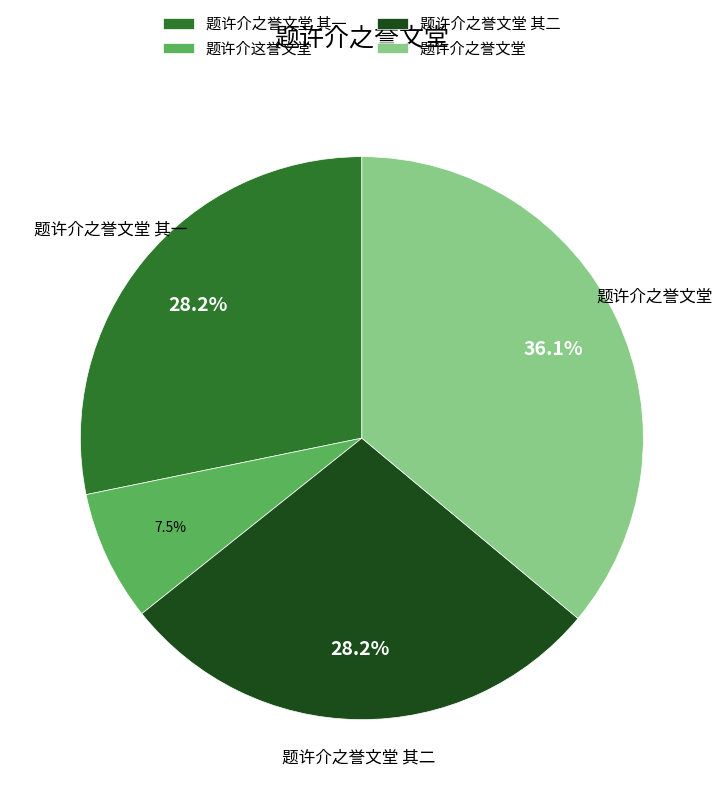

What is the ratio of the value at 题许介之誉文堂 to the value at 题许介这誉文堂?

4.8